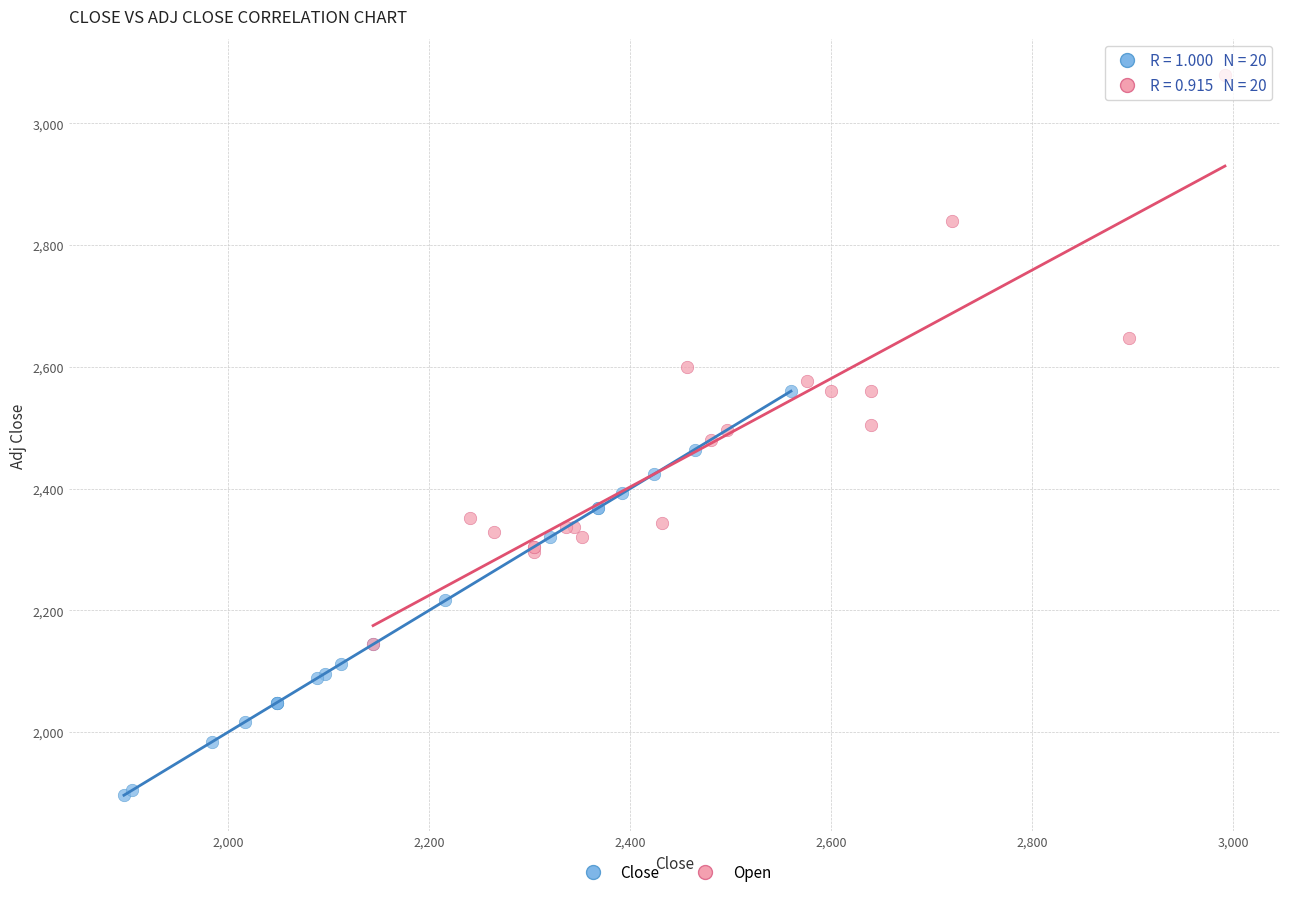

What are all the series names shown in the legend?

Close, Open